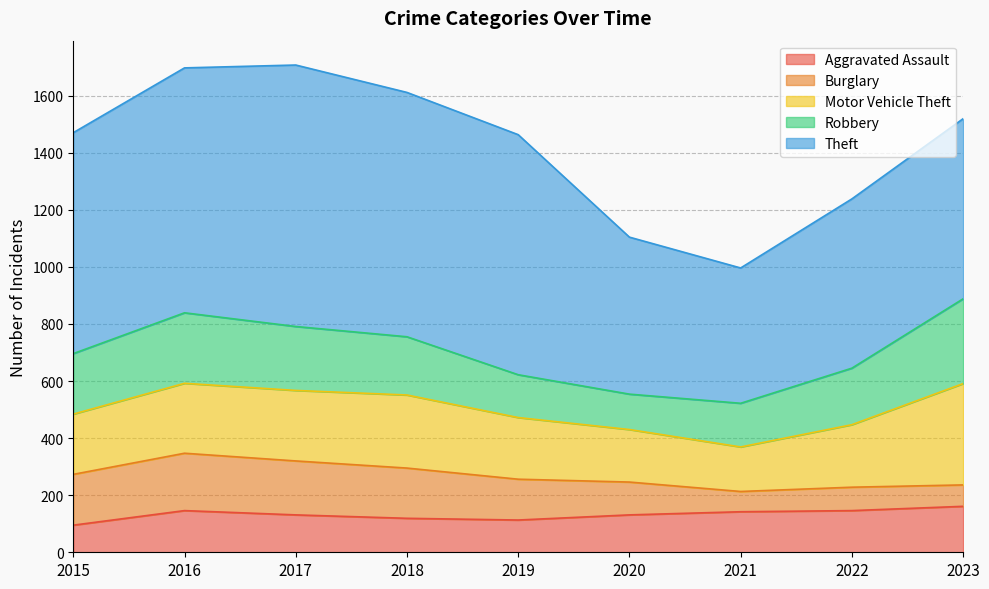

At which category does Motor Vehicle Theft reach its first local peak?

2018